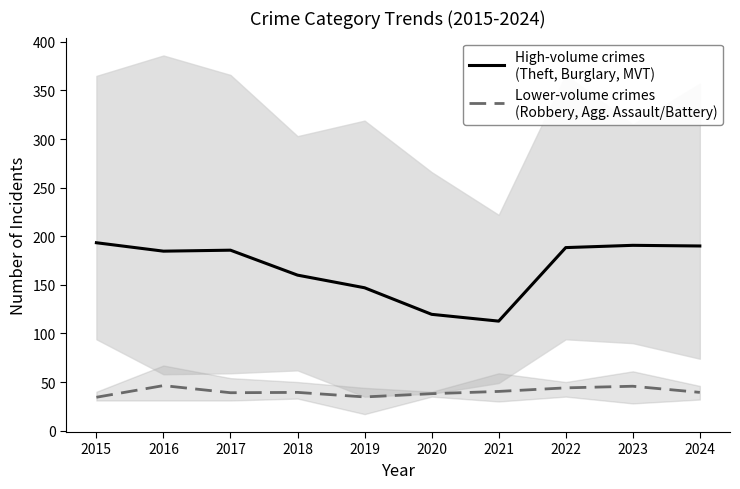

How many distinct data groups are displayed?

2